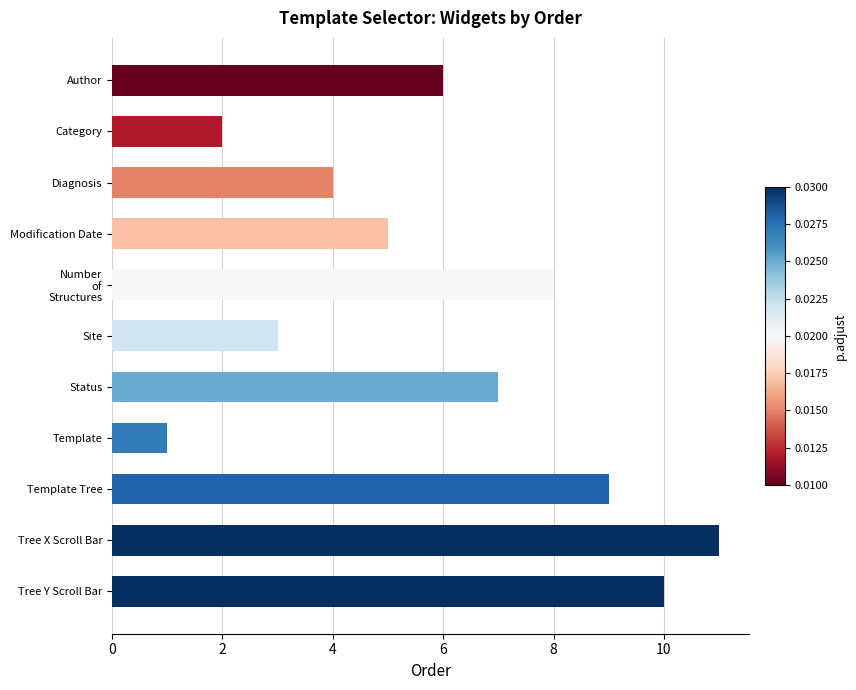

List the labels in order of value, smallest first.

Template, Category, Site, Diagnosis, Modification Date, Author, Status, Number
of
Structures, Template Tree, Tree Y Scroll Bar, Tree X Scroll Bar